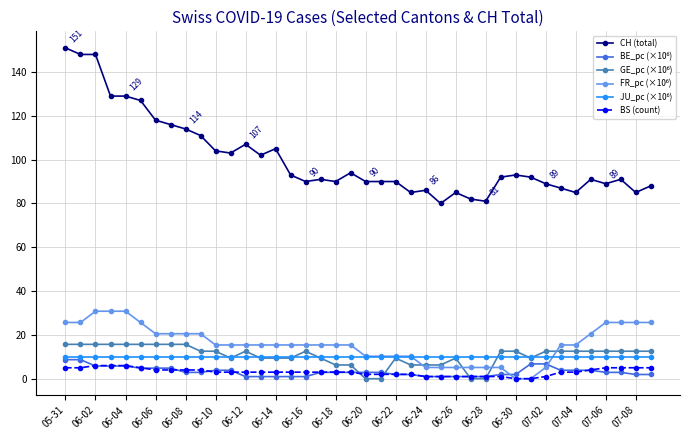

What is the maximum value shown in the chart?

151.0